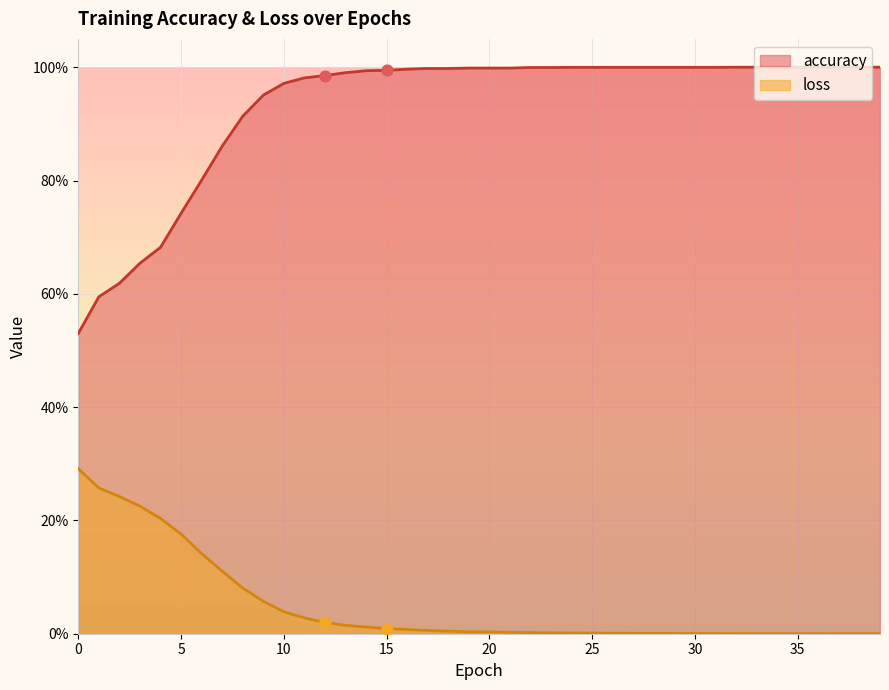

Is the value of loss at 16 greater than the value of accuracy at 3?

No